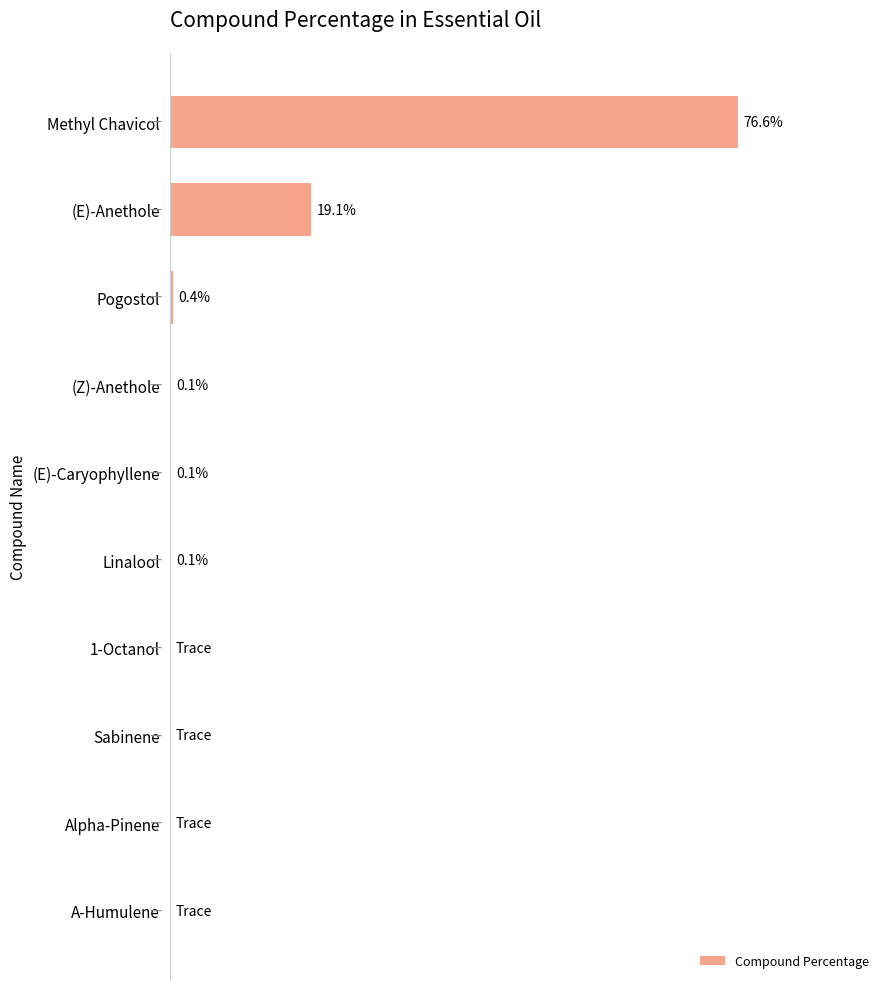

Are the bars horizontal?

Yes